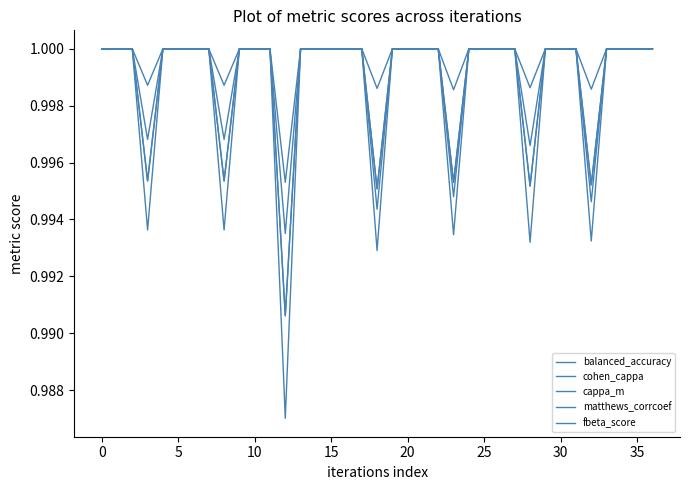

How many lines are shown in the chart?

5